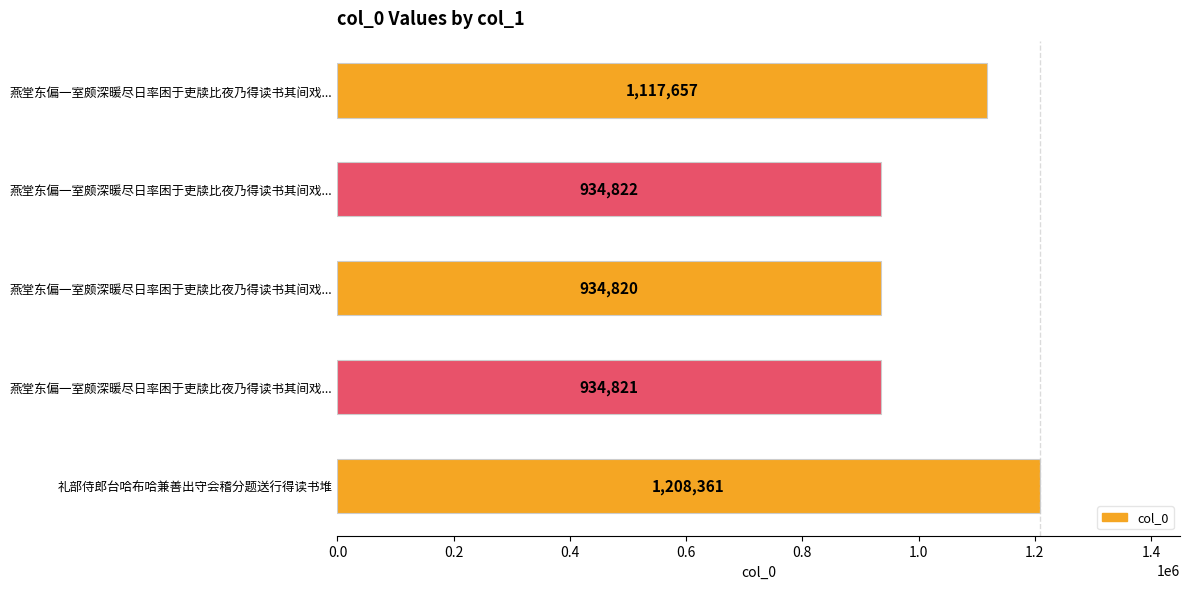

Are the bars horizontal?

Yes